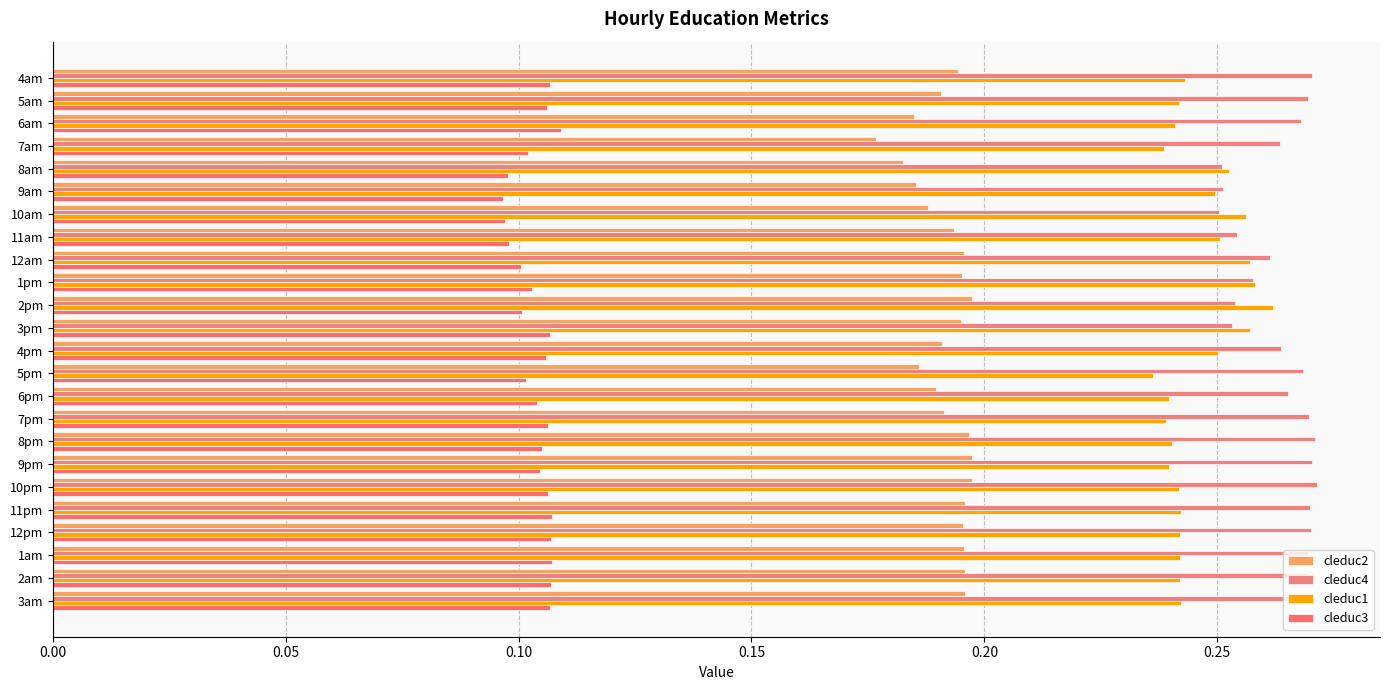

How many categories are shown in the chart?

24